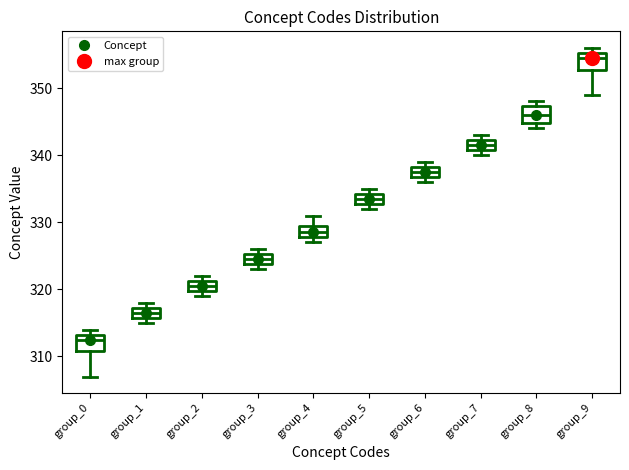

Where is the upper edge of the box for group_2 on the y-axis? The values are not printed on the chart, so give them approximately, as read against the axis.

321